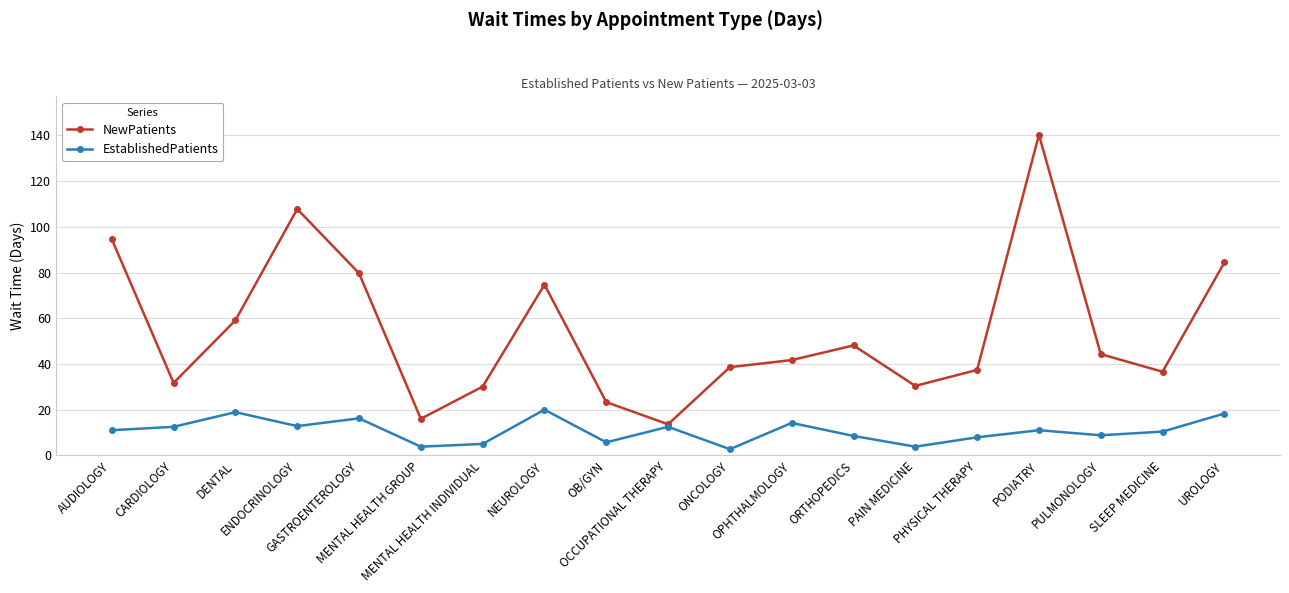

True or false: NewPatients has more than 1 points higher than both neighbors.

True